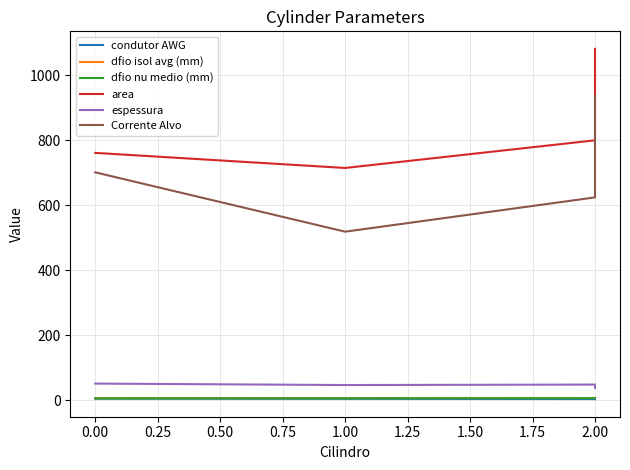

Does the chart have visible grid lines?

Yes